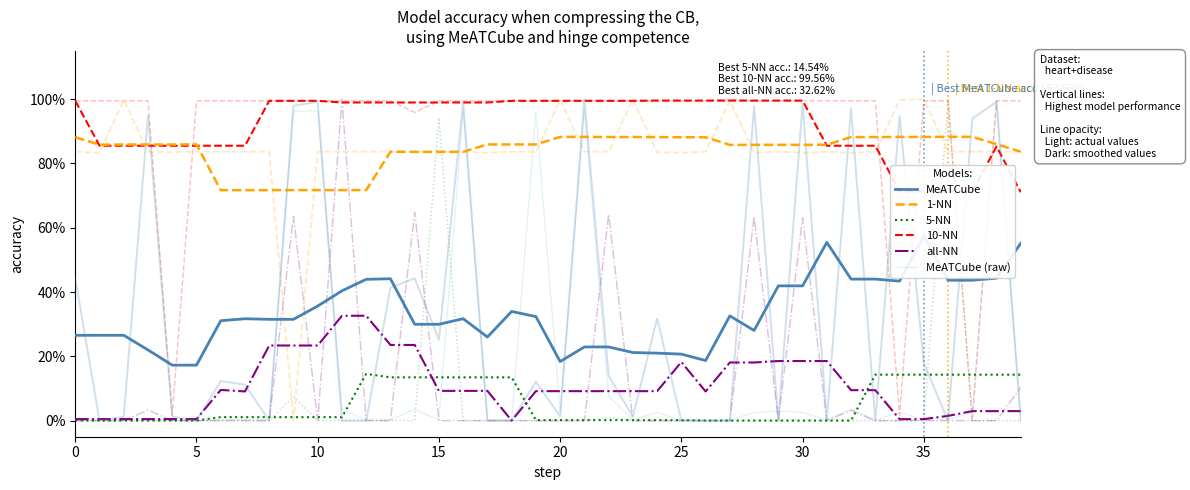

Which series has the largest total across all categories?

10-NN